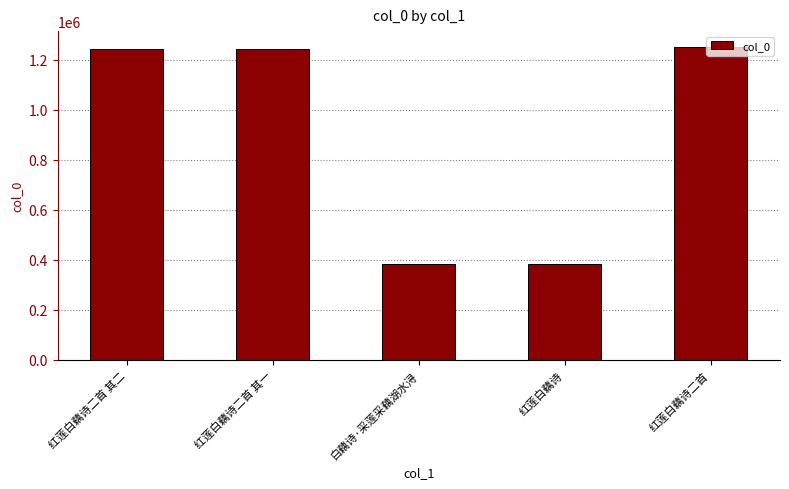

How many bars are there in total?

5